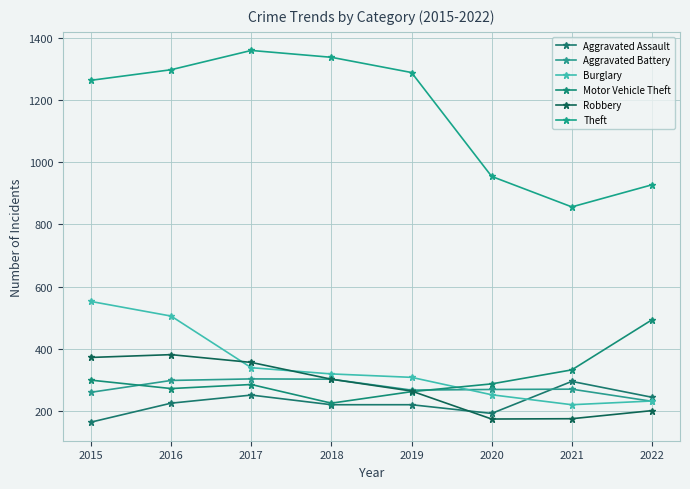

After their last crossing, which series has the higher values: Aggravated Battery or Motor Vehicle Theft?

Motor Vehicle Theft